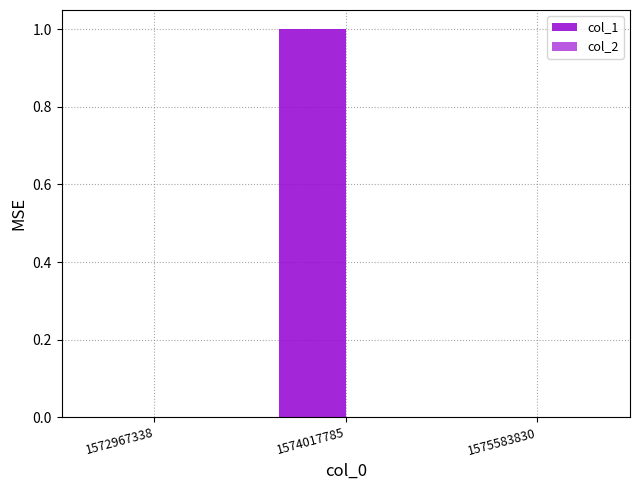

Reading right to left, transcribe all the data shown in this chart.

col_1: 1575583830=0	1574017785=1	1572967338=0
col_2: 1575583830=0	1574017785=0	1572967338=0